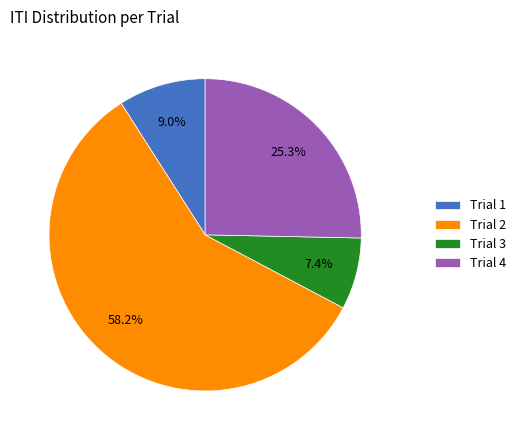

What percentage is the Trial 4 slice, to the nearest percent?

25%